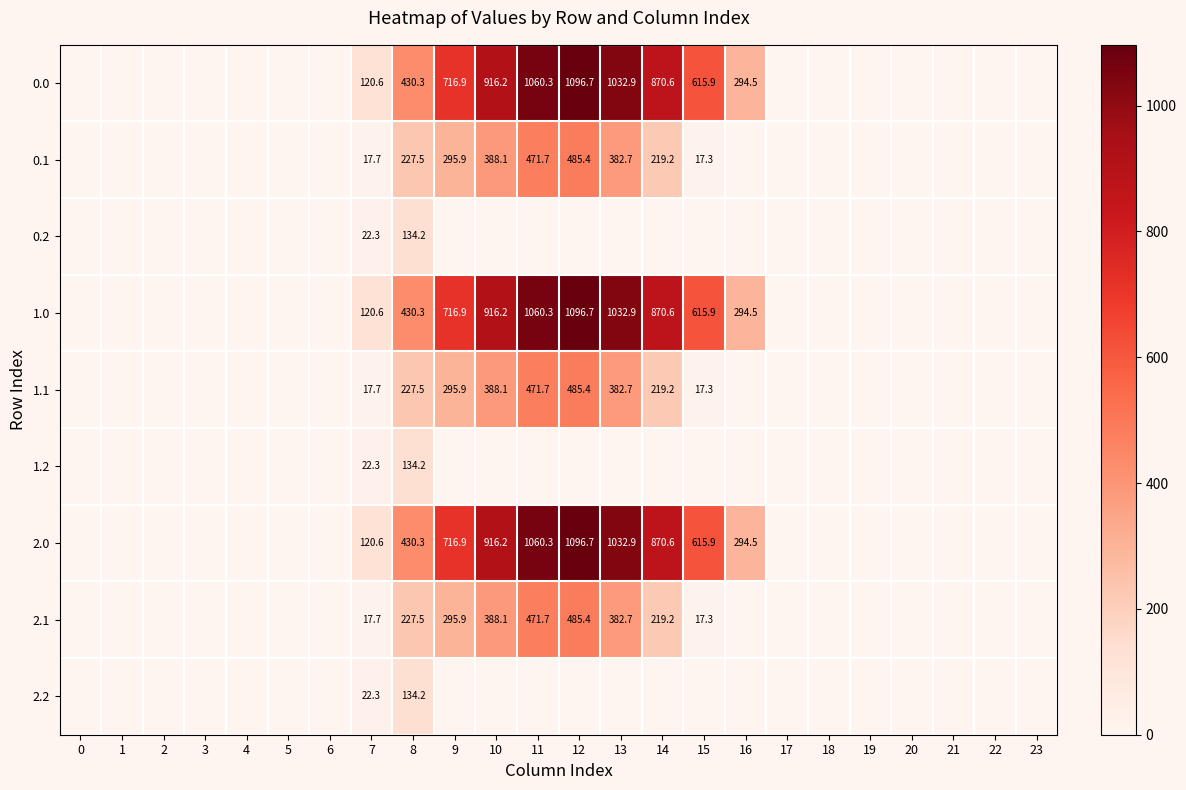

The 0.0 series shows 916.2 at 10. True or false?

True